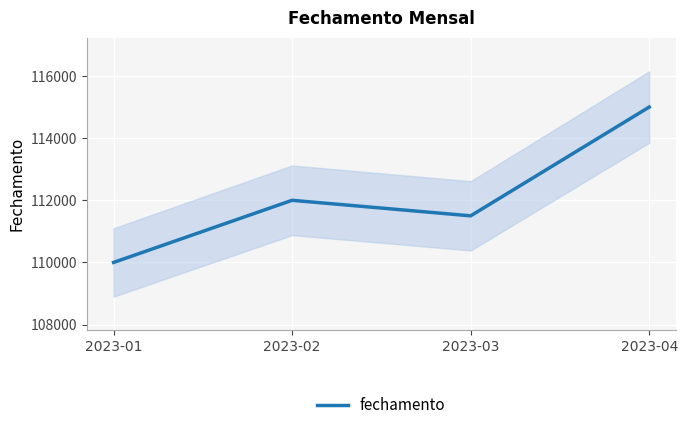

How many points are lower than both their immediate neighbors (excluding endpoints)?

1